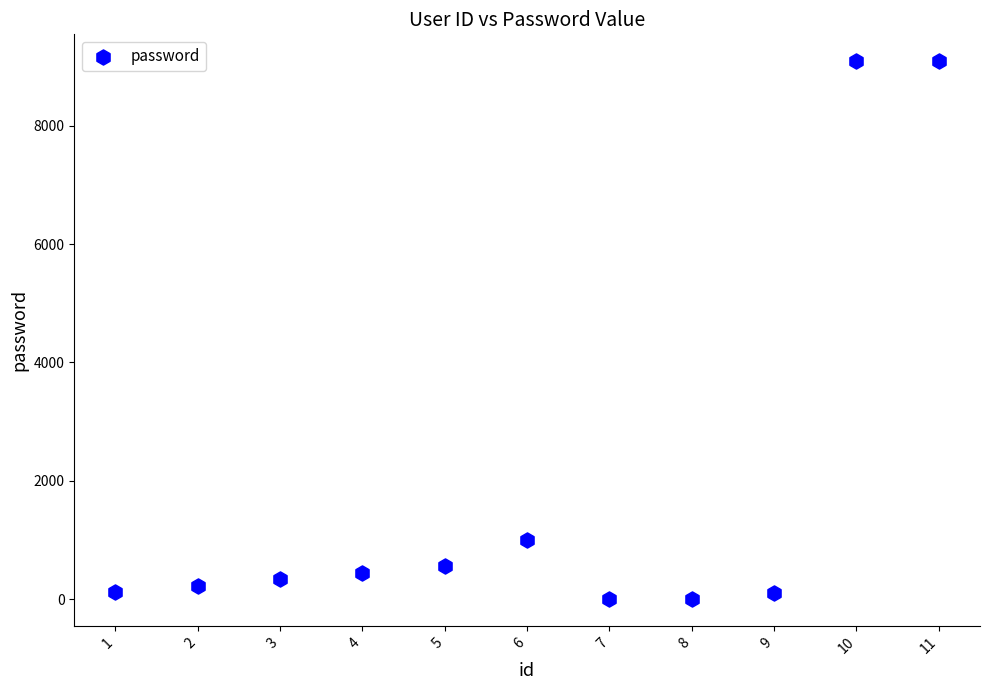

What is the range of Y values (max minus min)?

9089